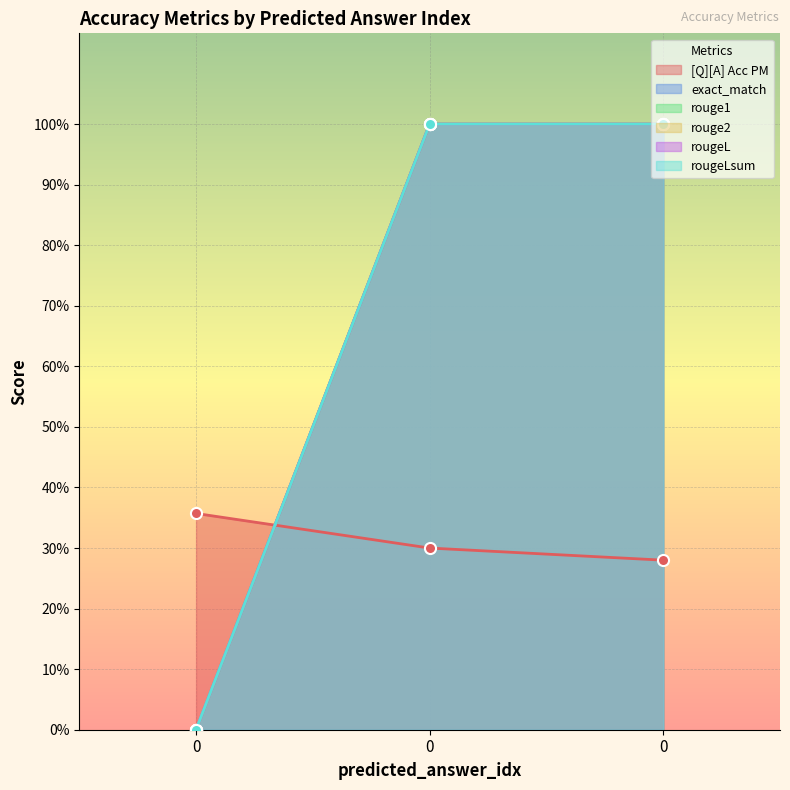

What is the difference between the second highest and minimum values in the rouge2 series?

1.0